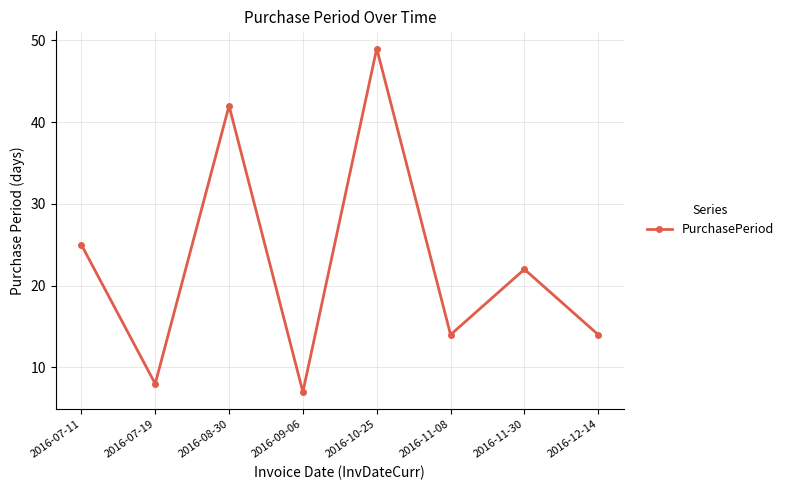

What is the difference between the maximum and minimum values?

42